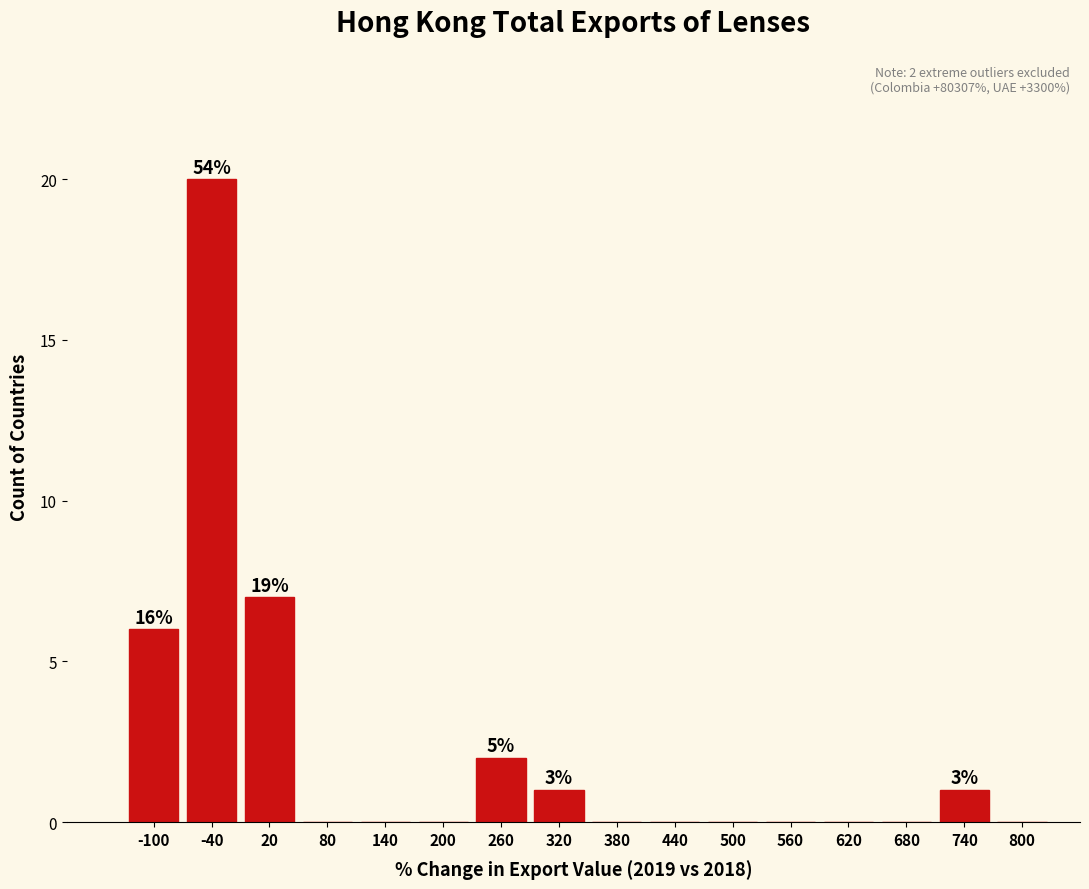

Is it true that the value at 80 is 0?

True